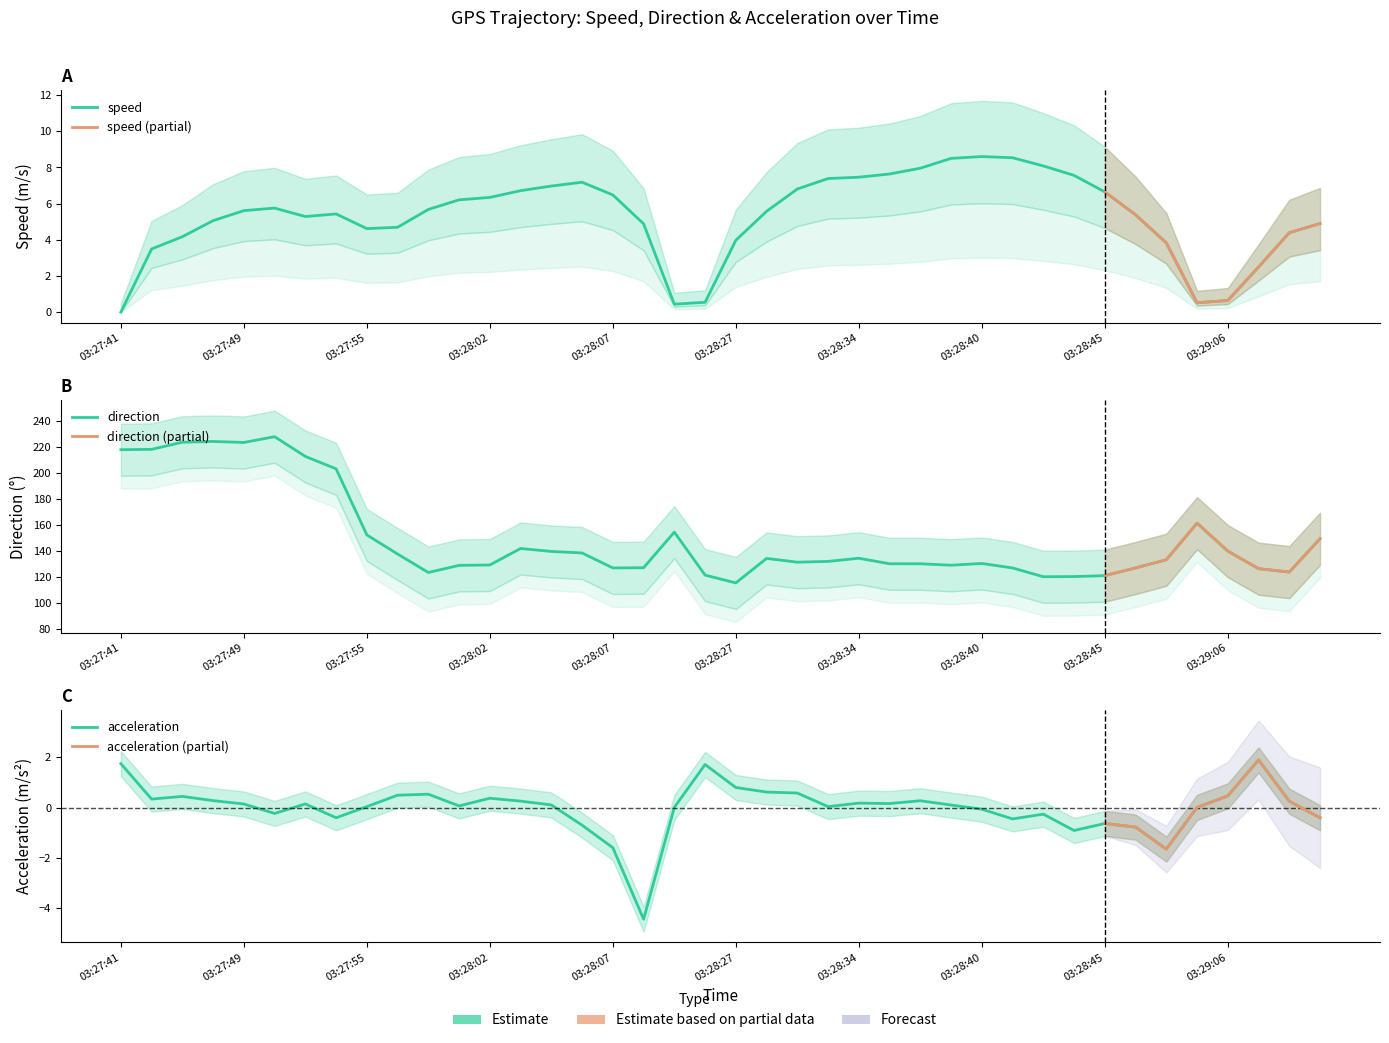

What is the sum of the acceleration values at 03:27:41 and 03:28:31?

2.3